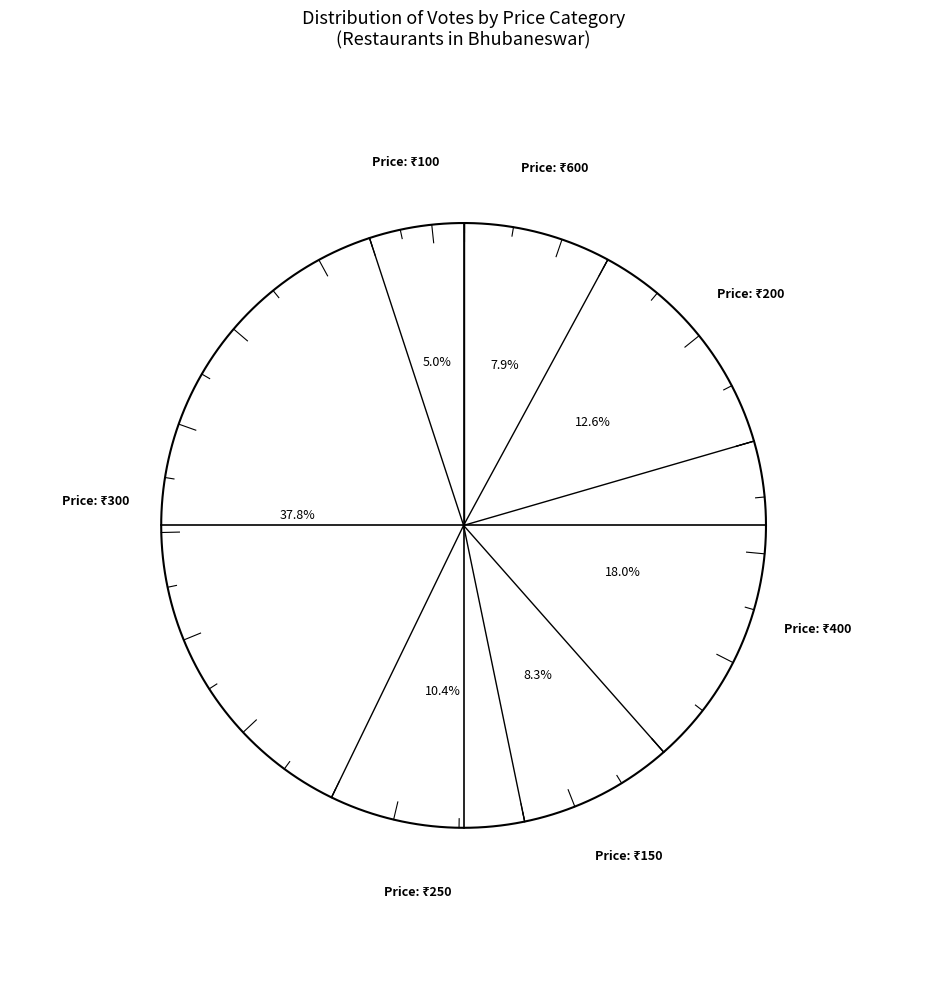

Is there a majority slice in this chart?

No